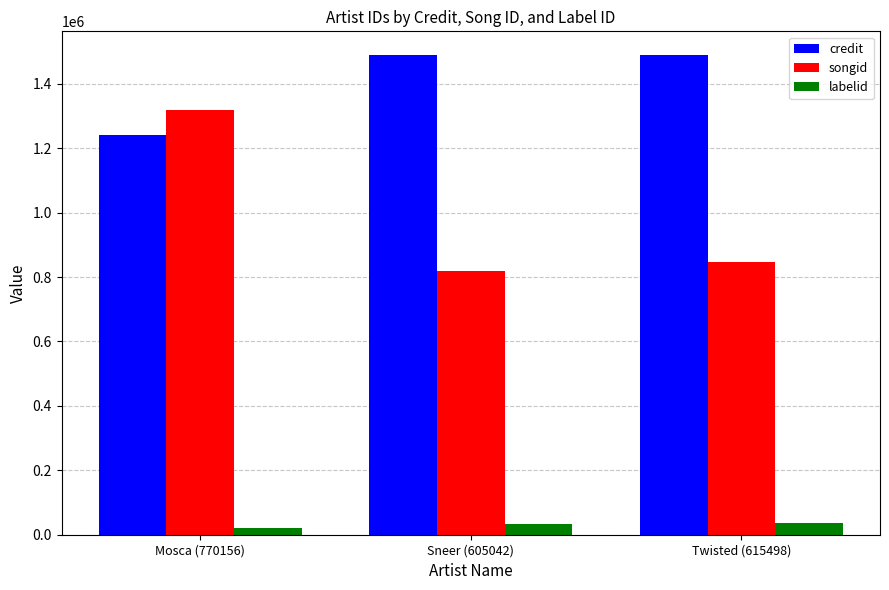

The credit series shows 1239307 at Mosca (770156). True or false?

True